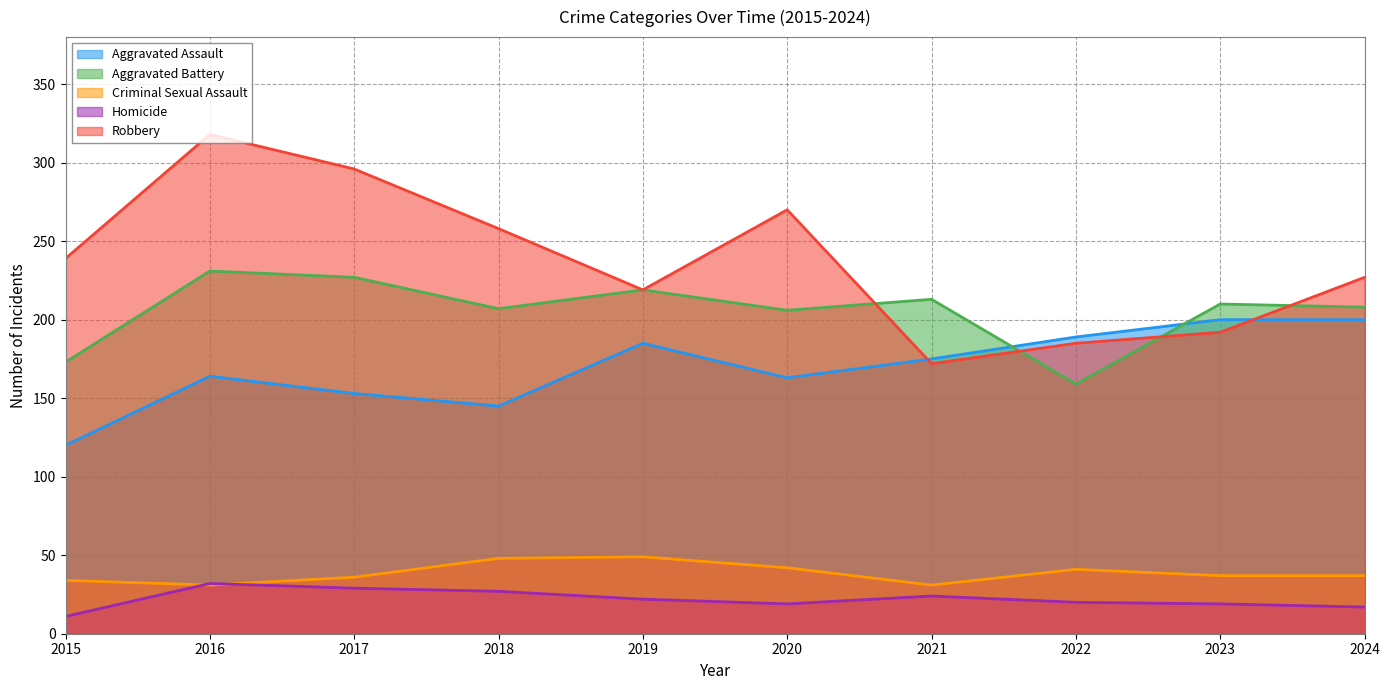

True or false: Criminal Sexual Assault and Homicide cross at least once.

True